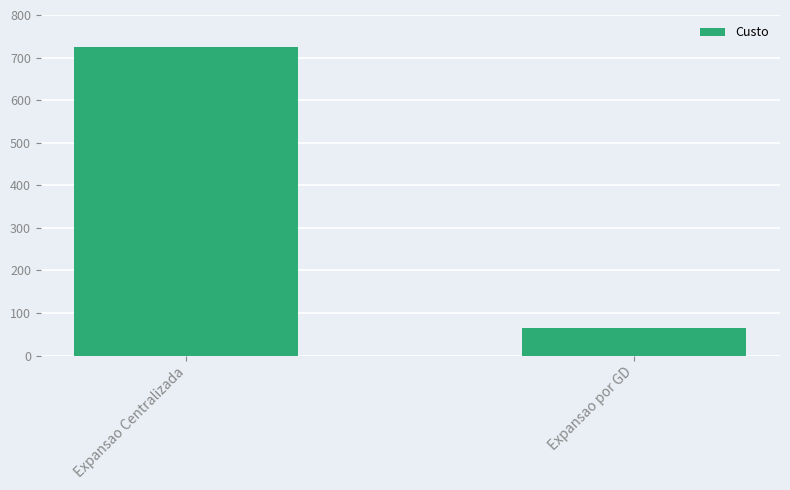

What is the label of the 2nd bar from the left?

Expansao por GD